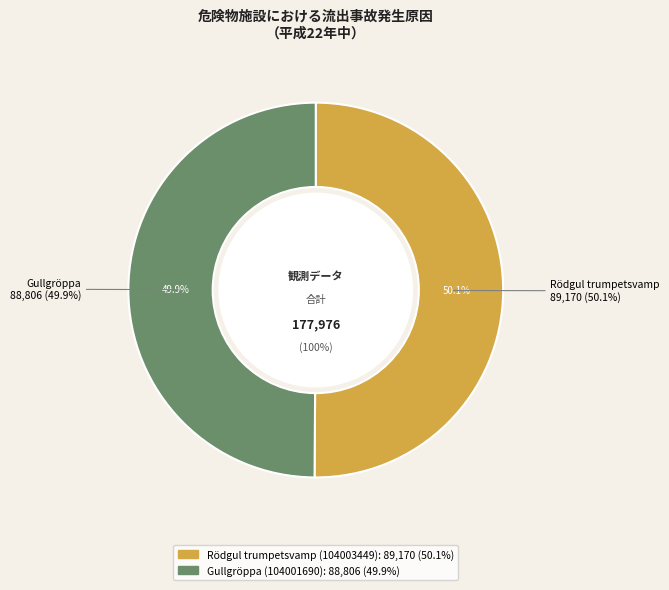

True or false: Gullgröppa (104001690) accounts for 50% of the total.

True